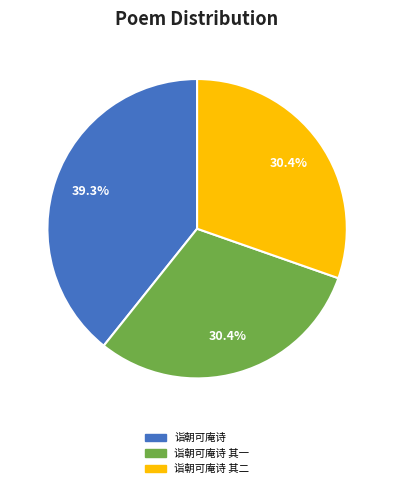

Count the number of slices in the pie.

3